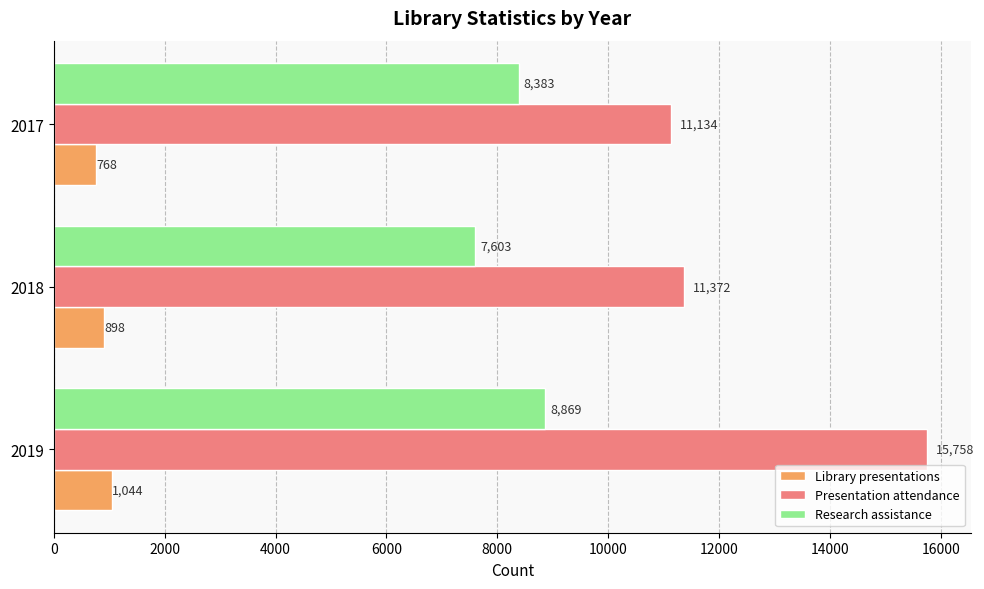

What is the average value of the Library presentations series?

903